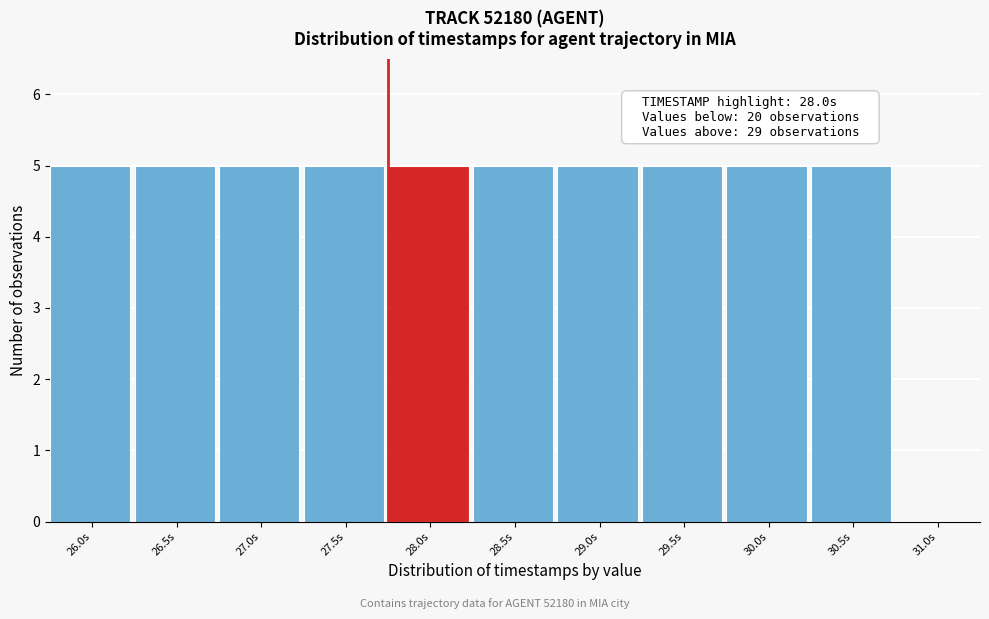

Reading left to right, transcribe all the data shown in this chart.

26.0s=5	26.5s=5	27.0s=5	27.5s=5	28.0s=5	28.5s=5	29.0s=5	29.5s=5	30.0s=5	30.5s=5	31.0s=0